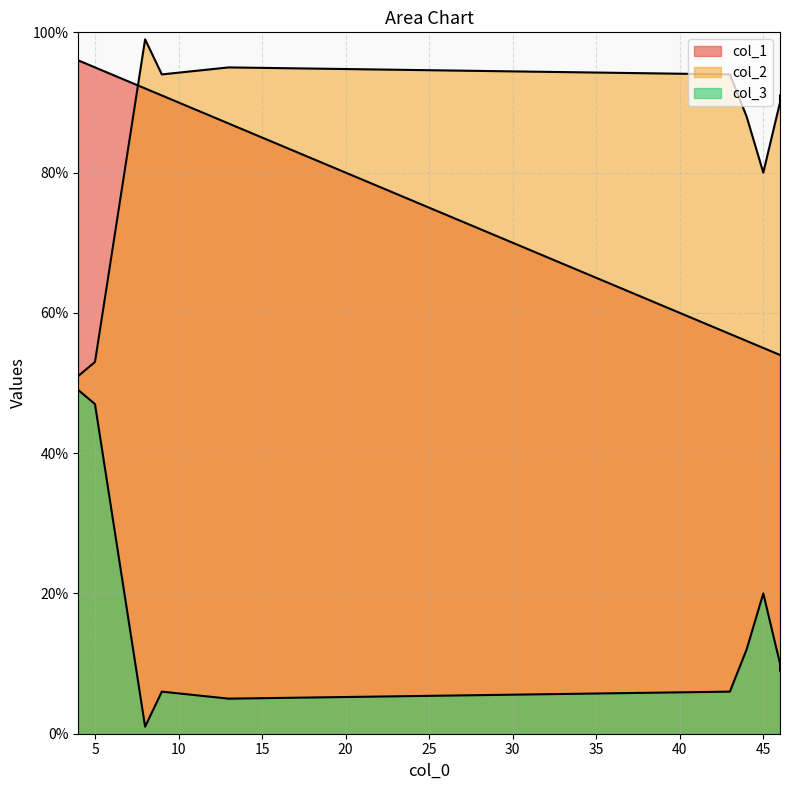

At which label does col_3 first exceed 10?

4